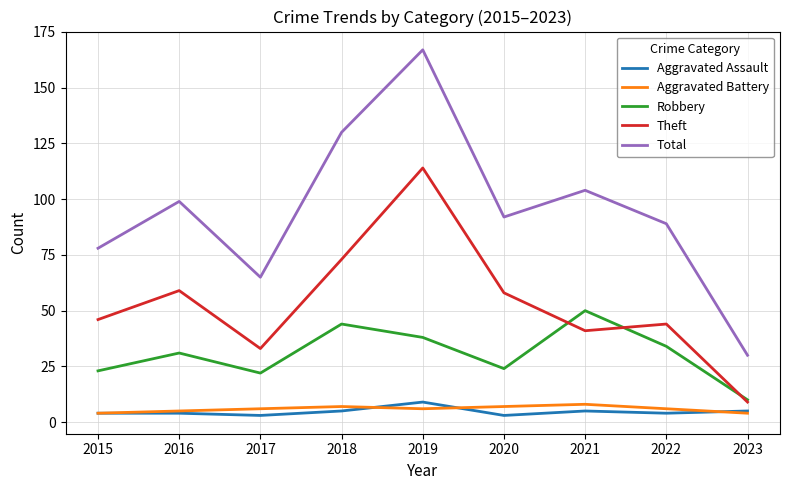

Is the value of Aggravated Assault at 2018 greater than the value of Robbery at 2020?

No